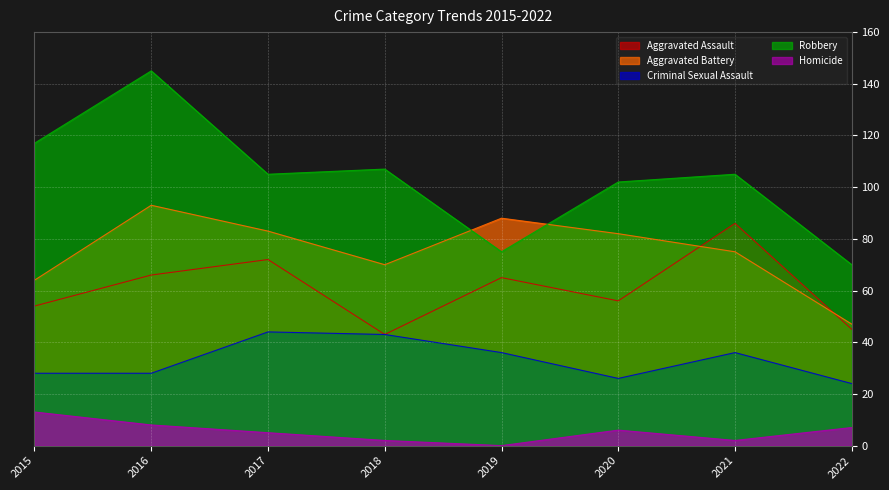

What is the difference between the Robbery values at 2022 and 2021?

35